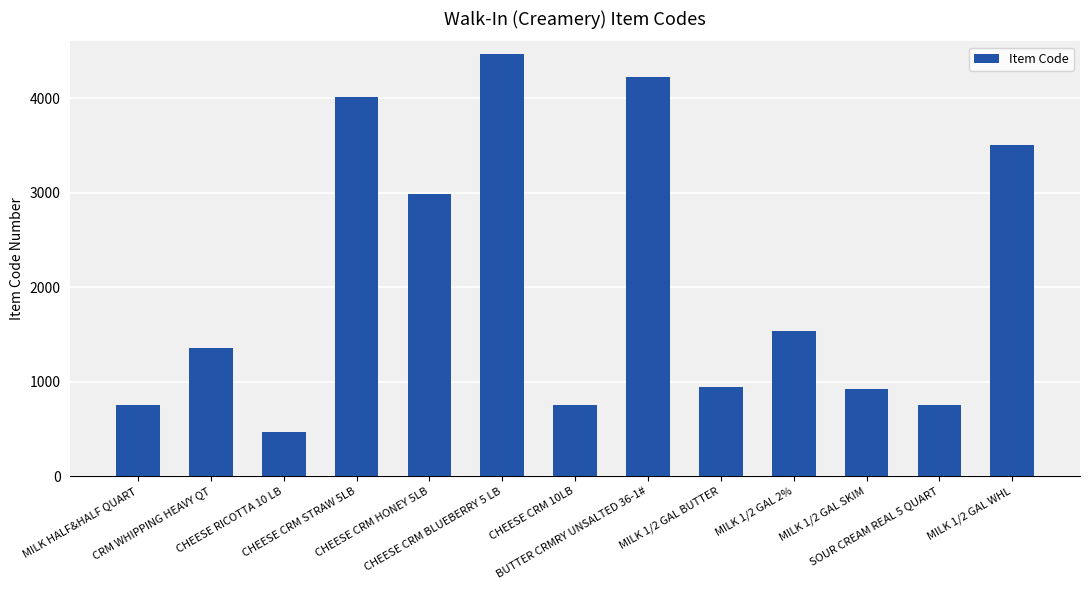

What is the maximum value shown in the chart?

4471